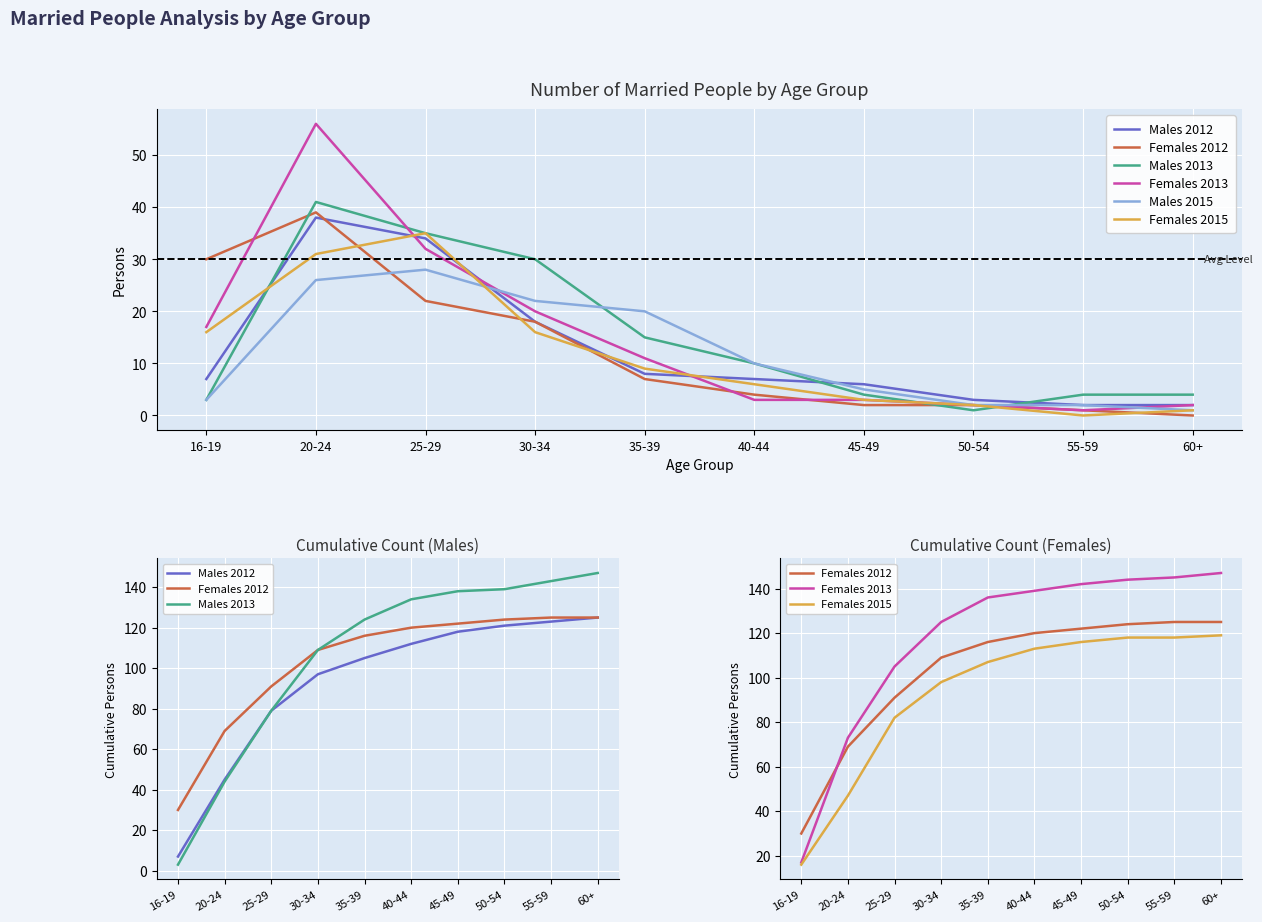

True or false: Males 2015 has a value of 5 at 30-34.

False